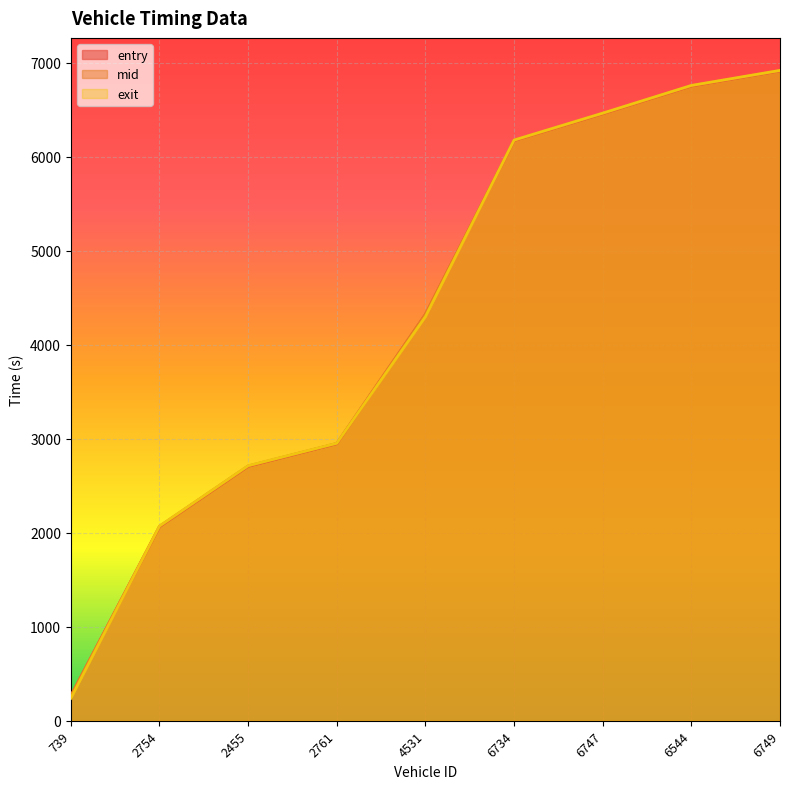

True or false: mid has a value of 2950.3 at 2761.

True